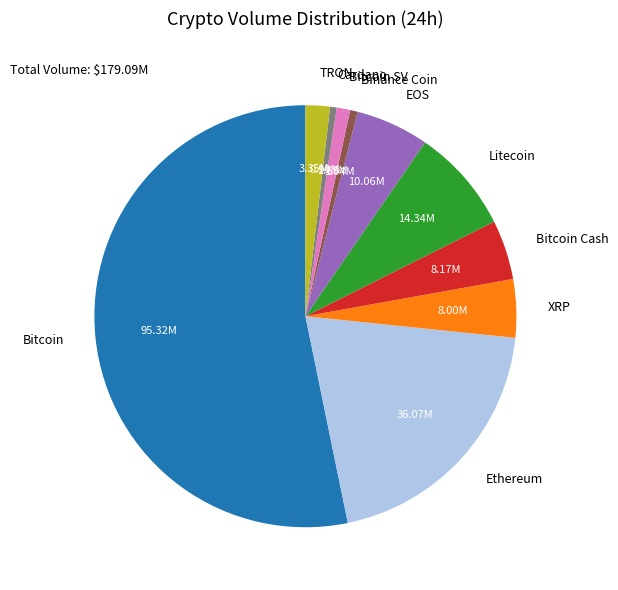

Count the number of slices in the pie.

10